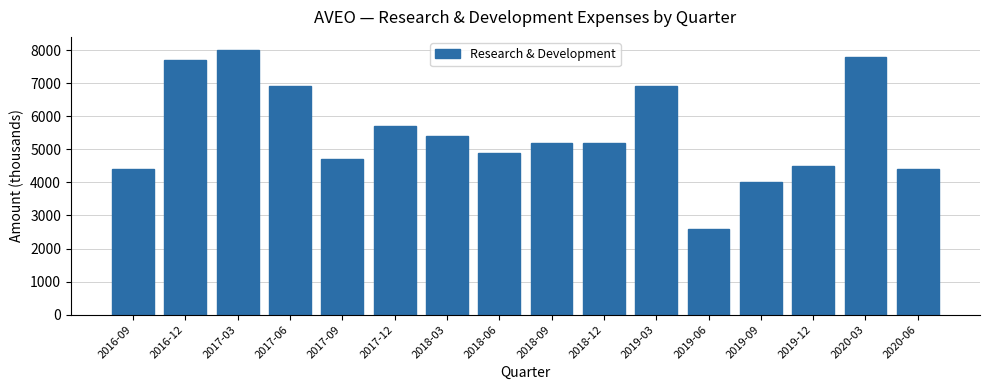

Which category has the highest value across all series?

2017-03